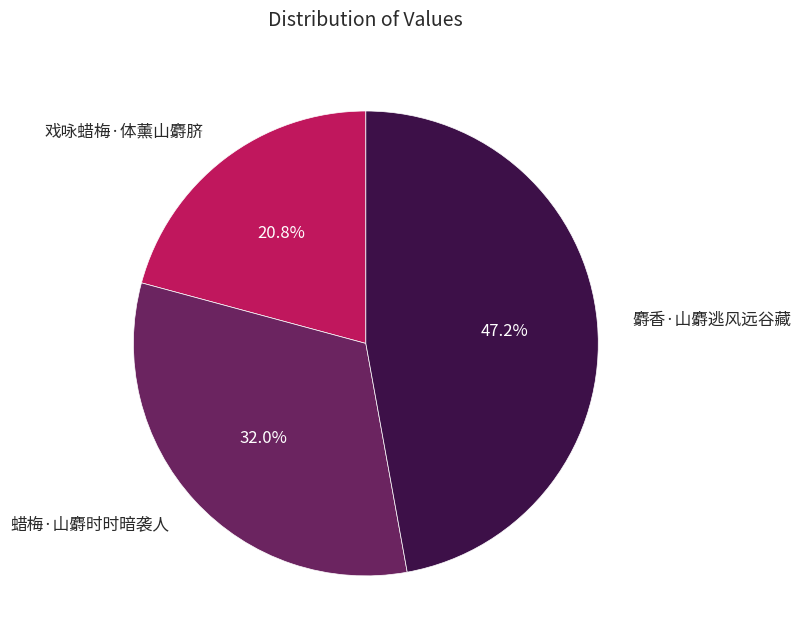

What portion of the pie excludes 戏咏蜡梅·体薰山麝脐?

79.2%